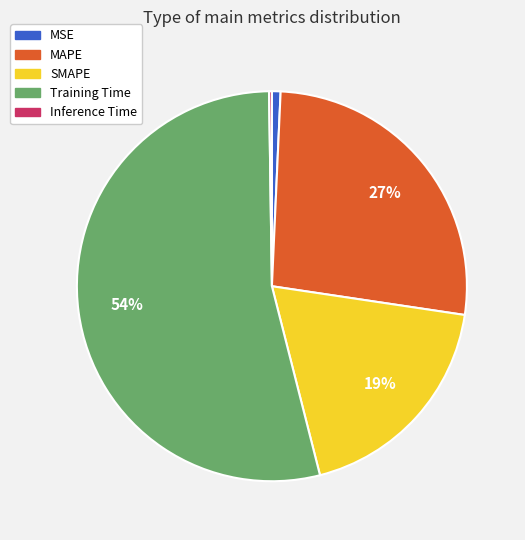

To the nearest percent, what is the difference between the SMAPE and Training Time slice percentages?

35%